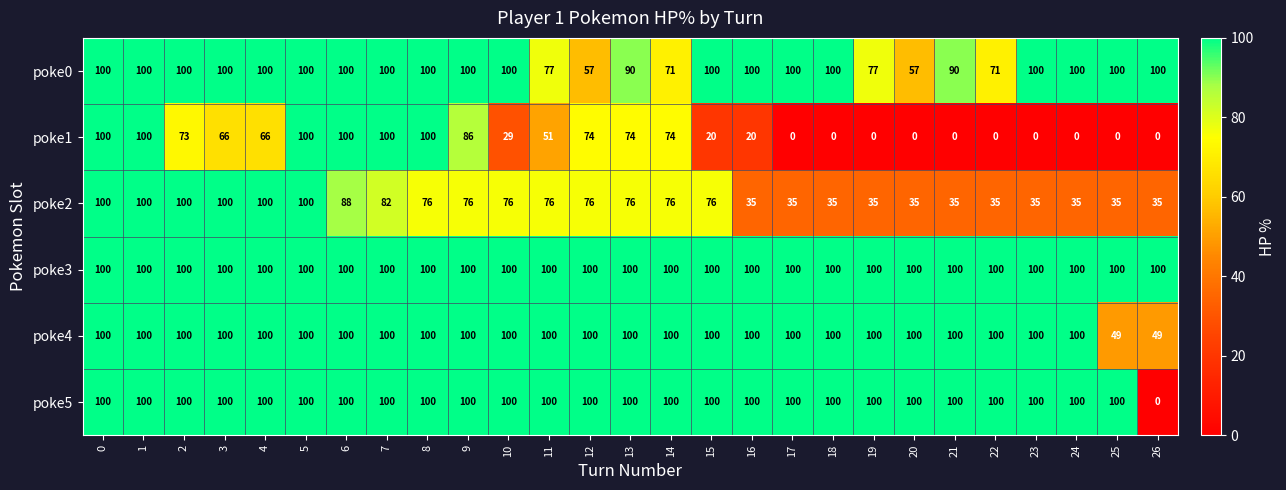

How many values in poke5 are above zero?

26